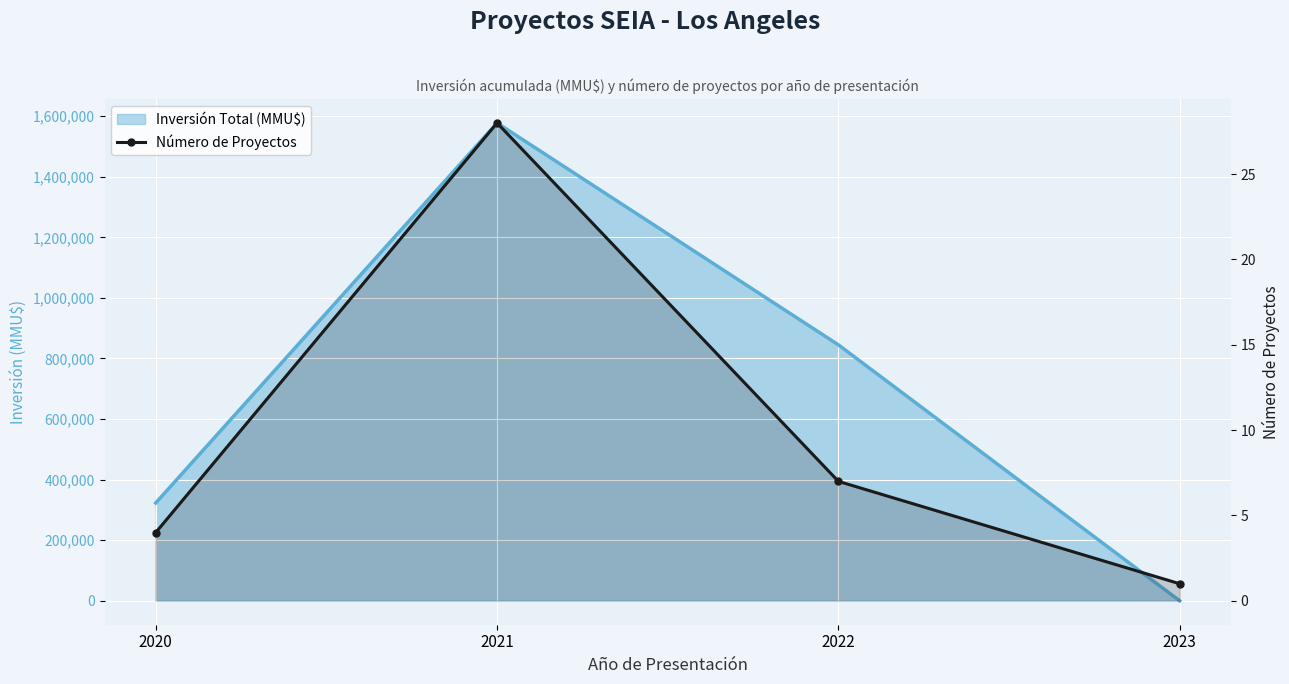

Where is the data nearest to the value 14?

2022